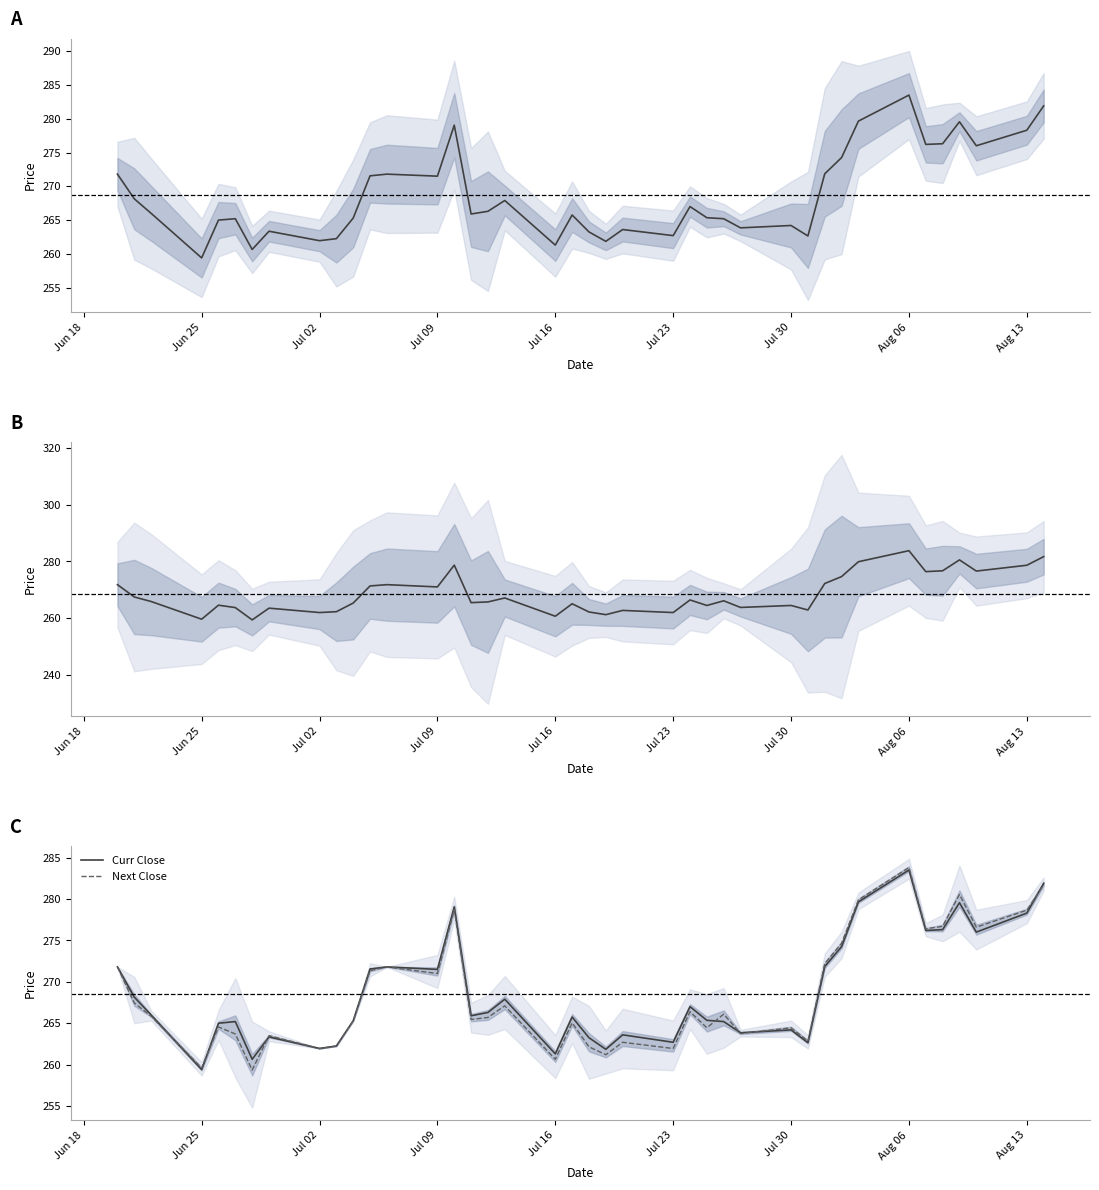

Where do Next Close and Curr Close first cross each other?

Jul 02 and Jul 09